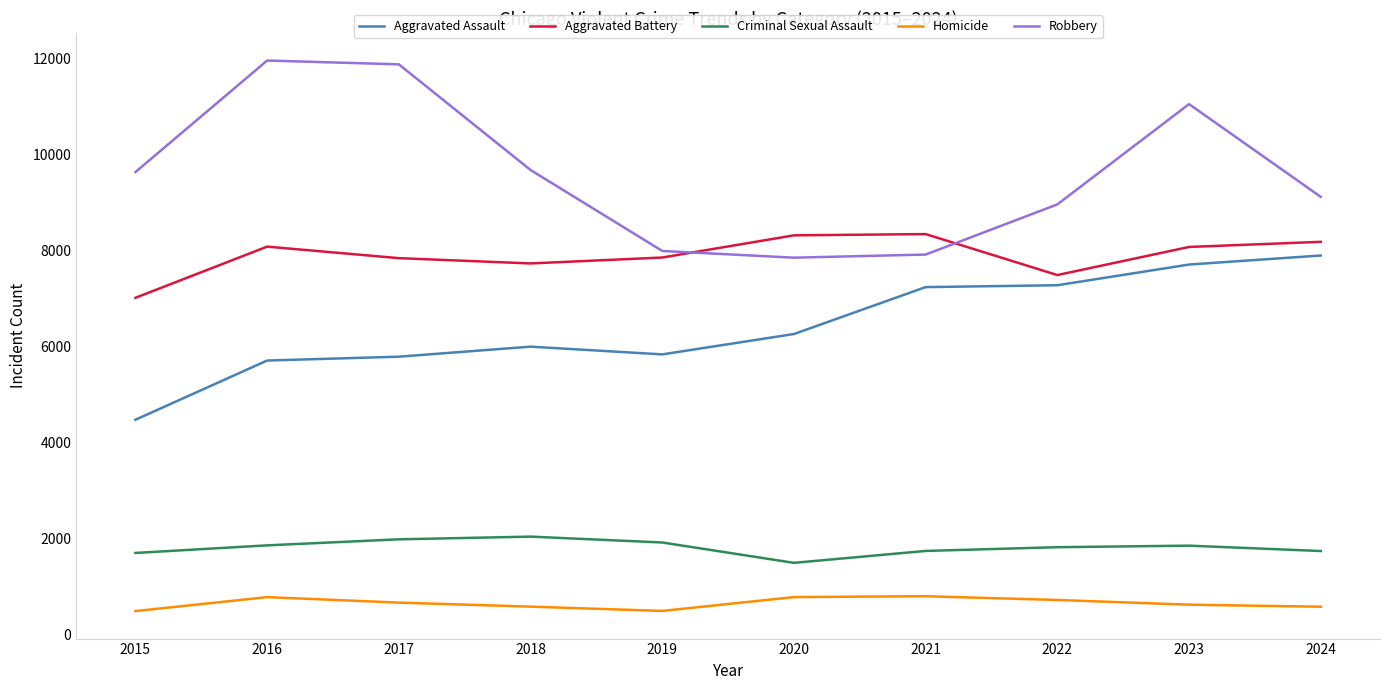

Does the chart have visible grid lines?

No